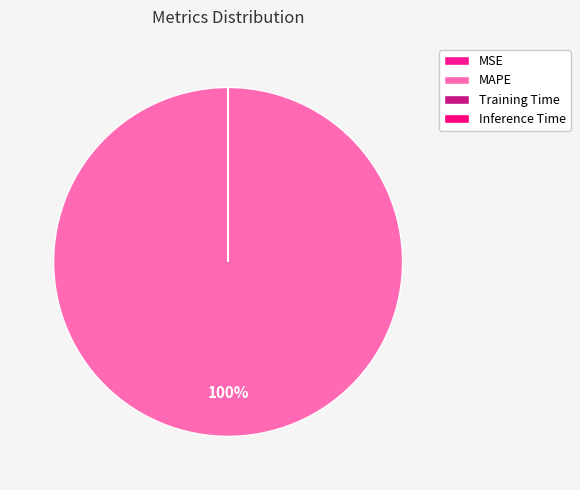

What is the largest slice in the pie chart?

MAPE